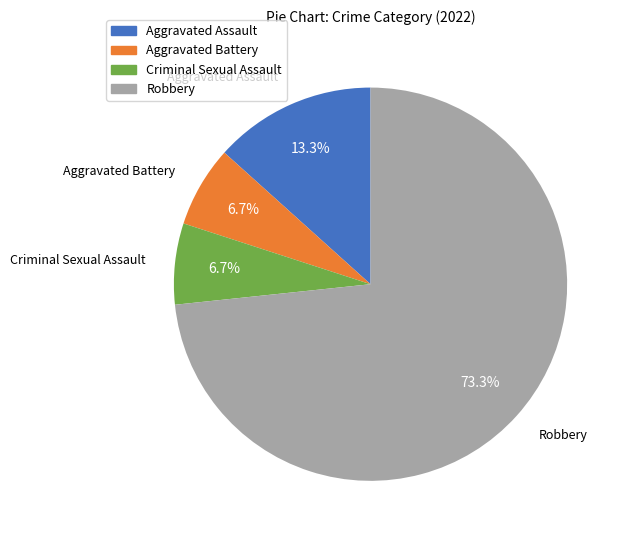

How many slices are in this pie chart?

4